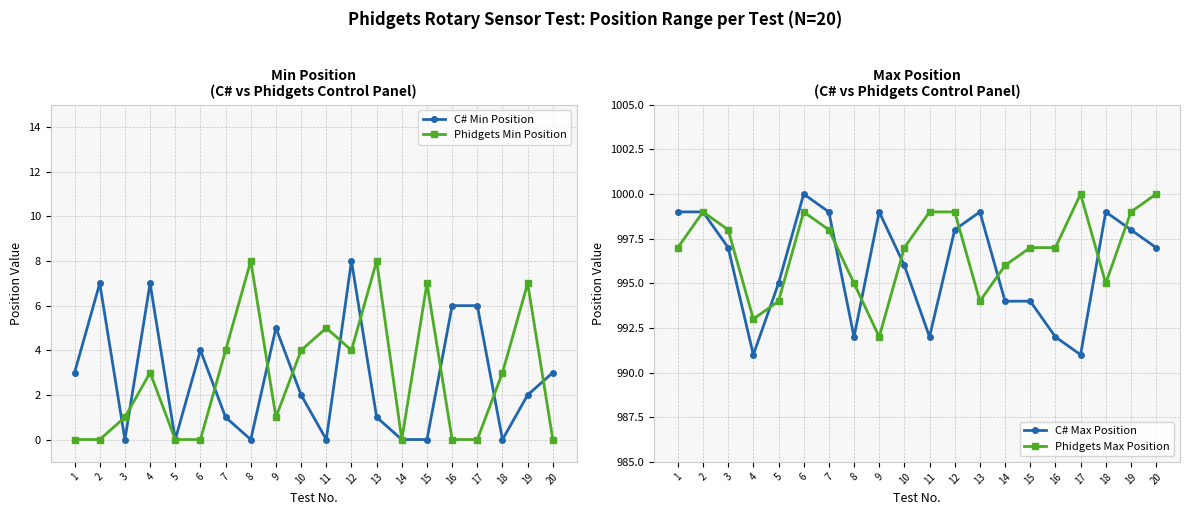

What is the value of the C# Max Position point at the 7th from the left?

999